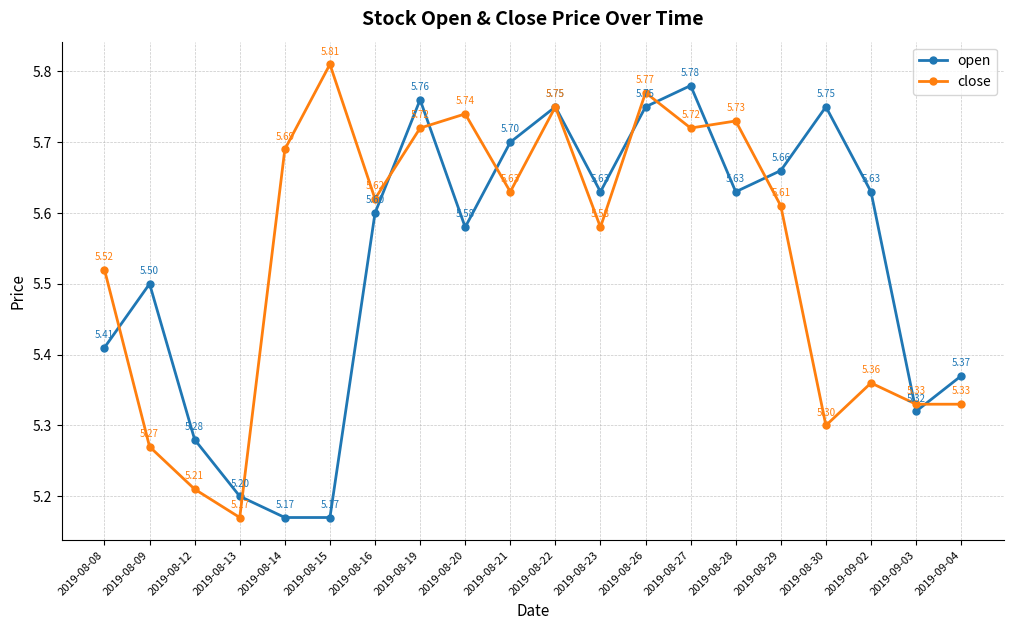

Which series has the largest range (max minus min)?

close